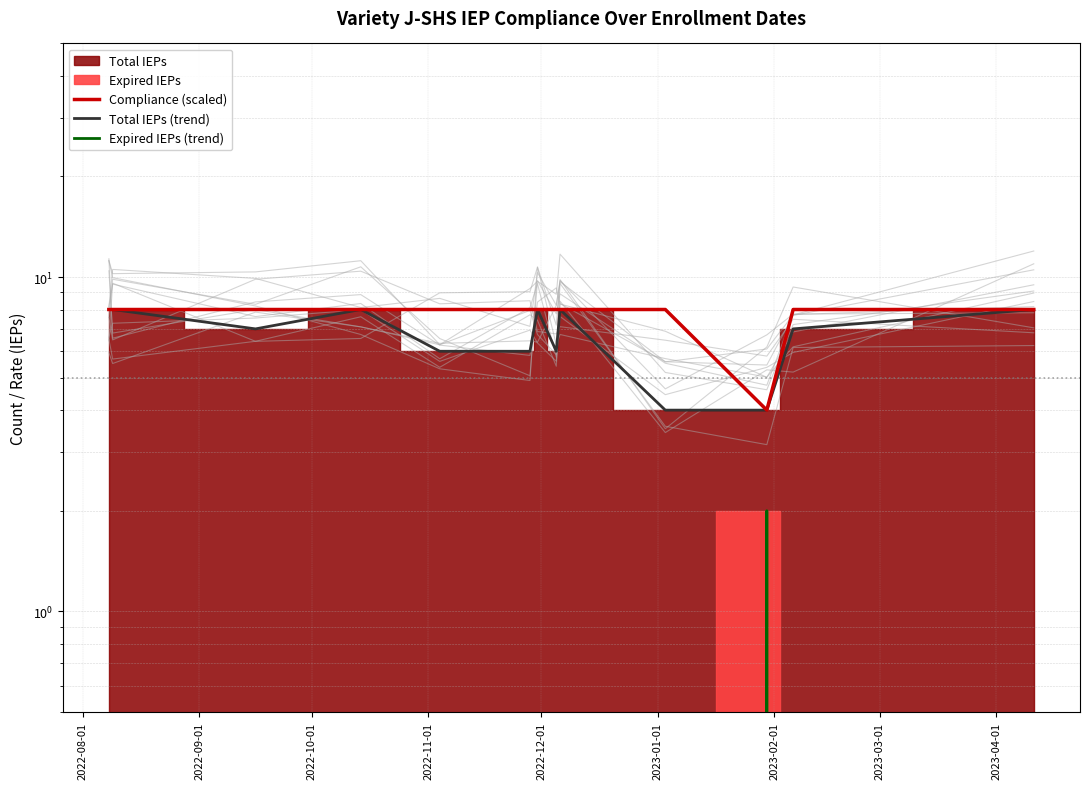

At 2022-09-01, list the series in order from largest to smallest.

Compliance (scaled), Total IEPs (trend), Expired IEPs (trend)